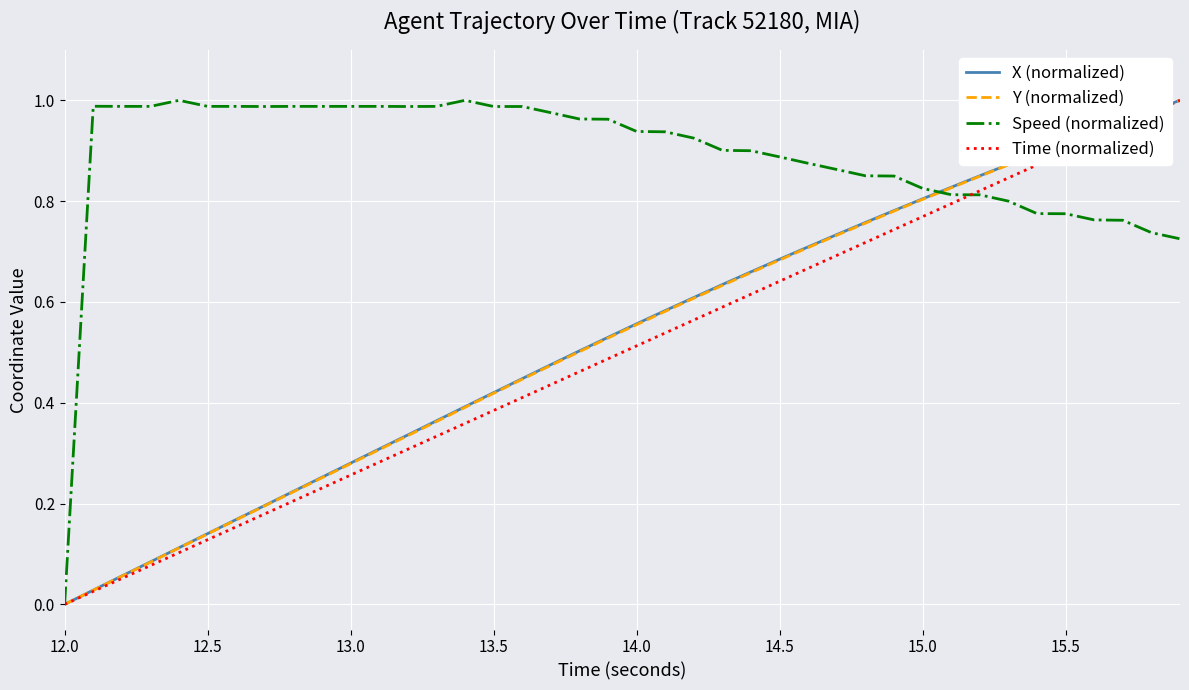

Which series has the largest total across all categories?

Speed (normalized)